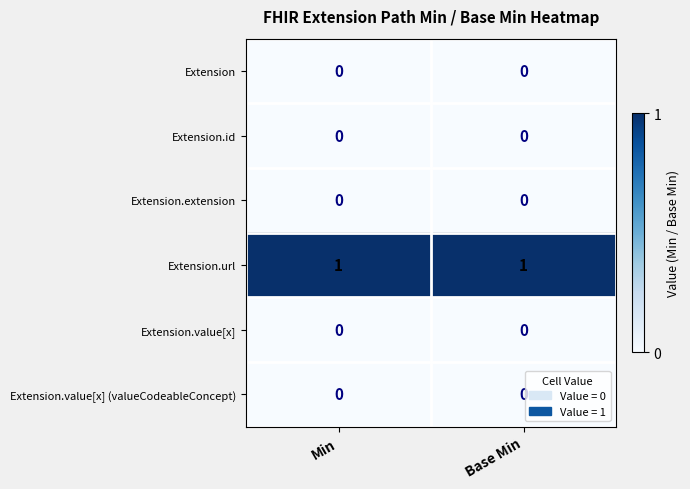

True or false: Extension.url has a value of 1 at Base Min.

True